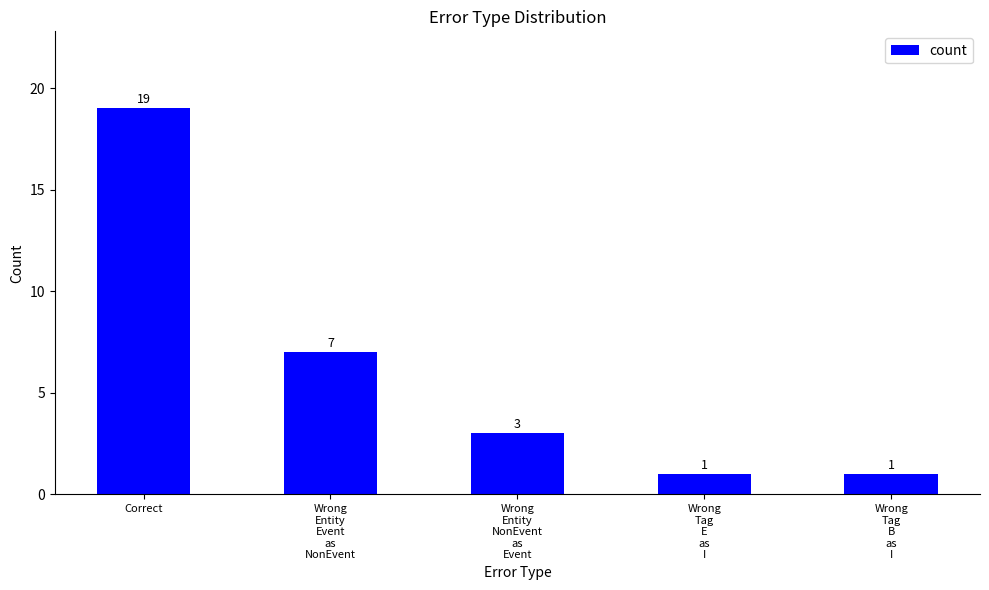

Which has a higher value, Wrong
Entity
Event
as
NonEvent or Wrong
Tag
B
as
I?

Wrong
Entity
Event
as
NonEvent